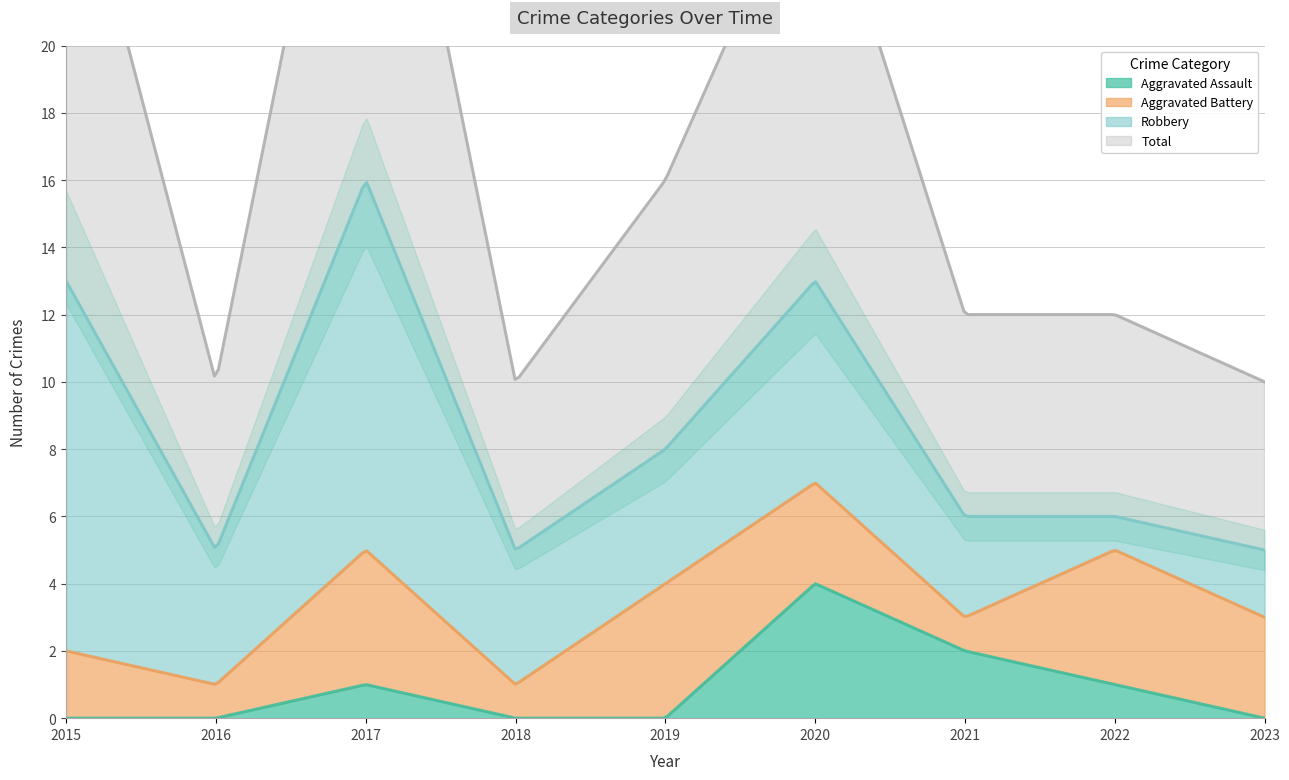

What is the value of the Aggravated Battery point at the 4th from the left?

1